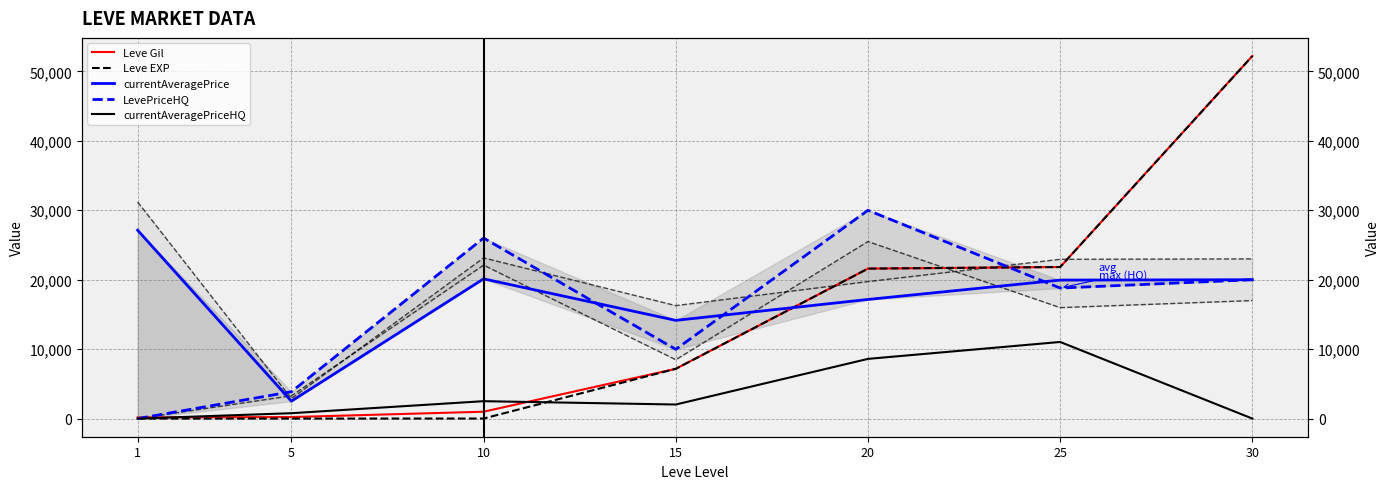

Where is the first local minimum for currentAveragePrice?

5